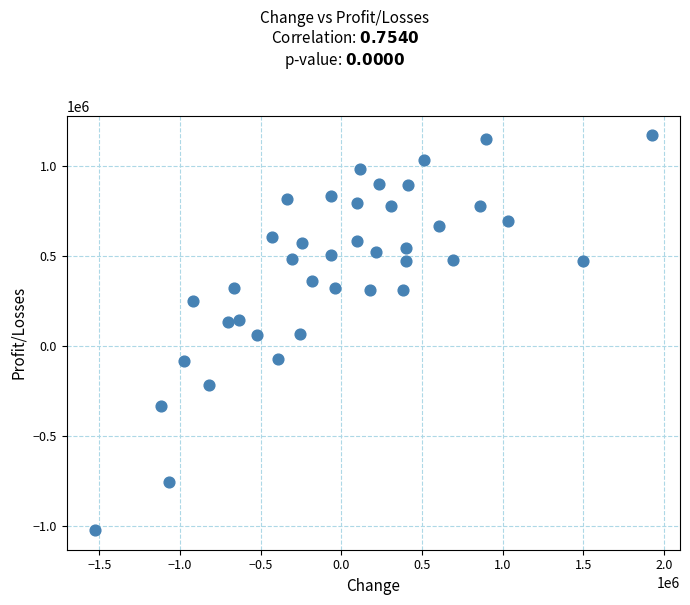

What is the range of X values (max minus min)?

3455395